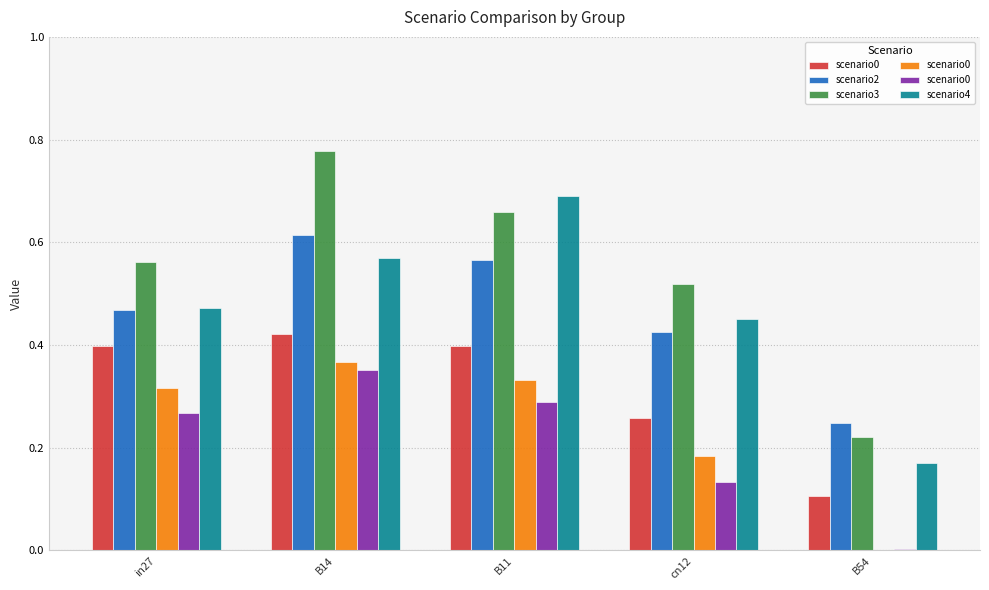

List the series in order of their peak value, highest first.

scenario3, scenario4, scenario2, scenario0